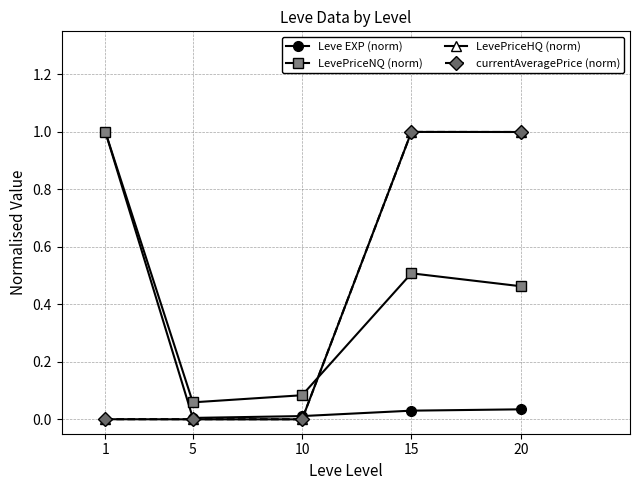

Is the value of LevePriceNQ (norm) at 20 greater than the value of currentAveragePrice (norm) at 5?

Yes